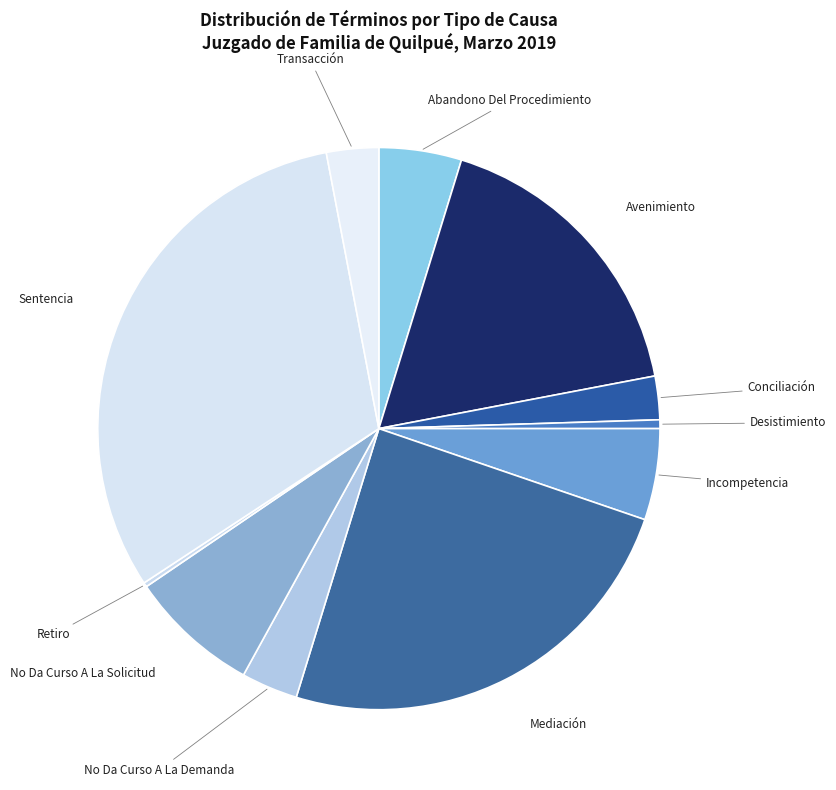

Does Avenimiento represent more than half of the total?

No